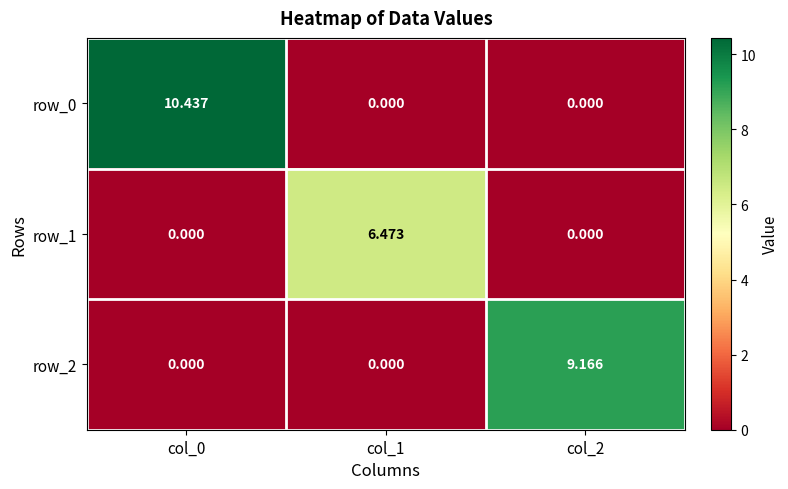

Which series has the widest spread of values?

row_0